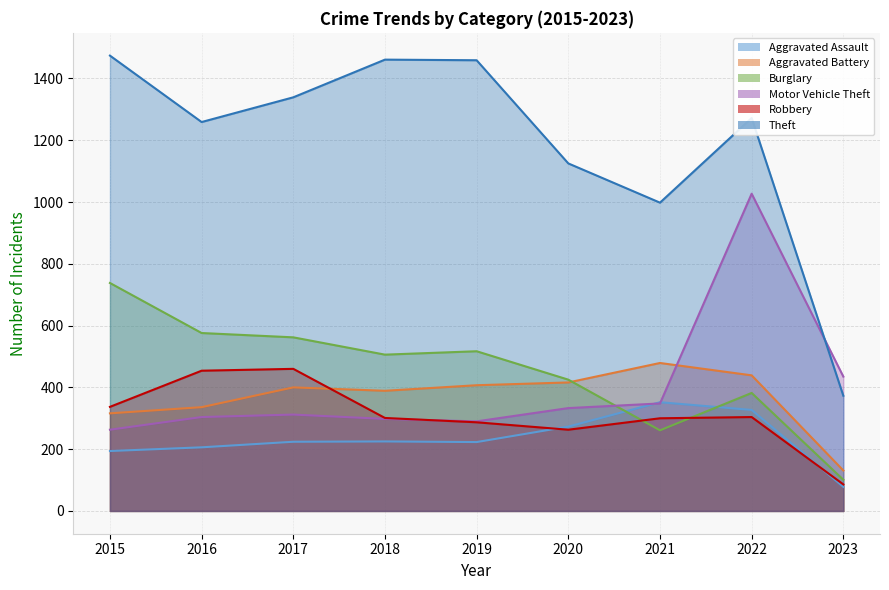

Where is the first local maximum for Aggravated Battery?

2017